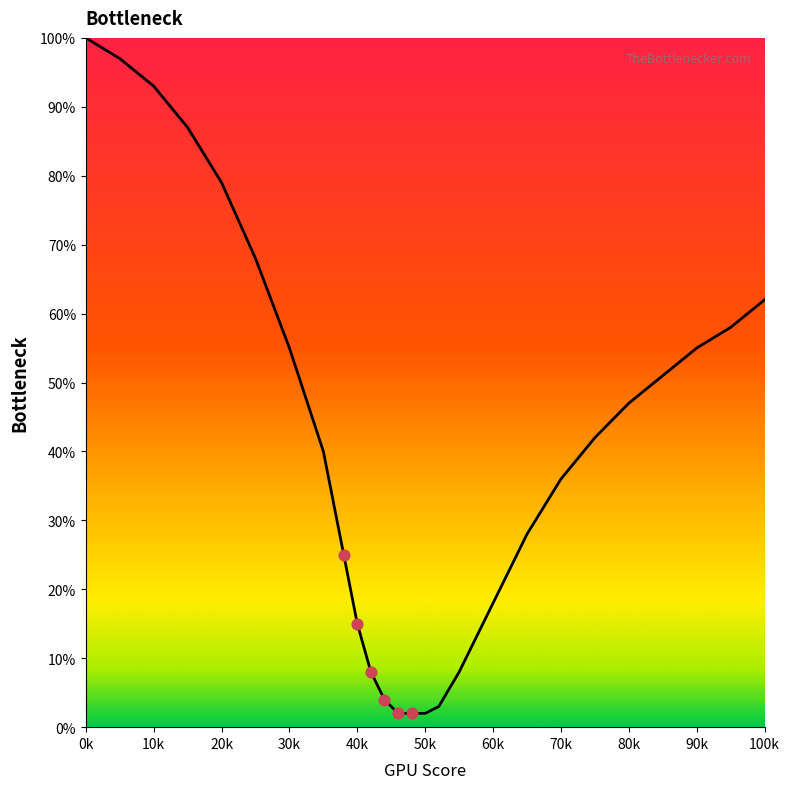

What is the difference between the maximum and minimum values?

98